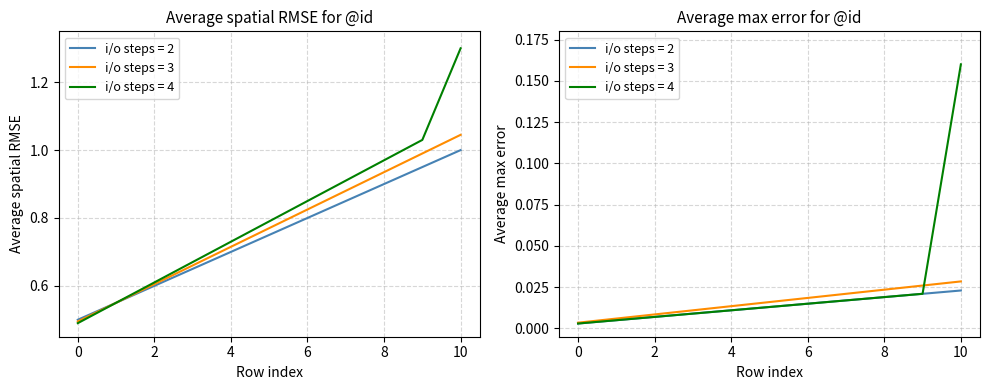

Is the value of i/o steps = 3 at 1 greater than the value of i/o steps = 2 at 3?

No